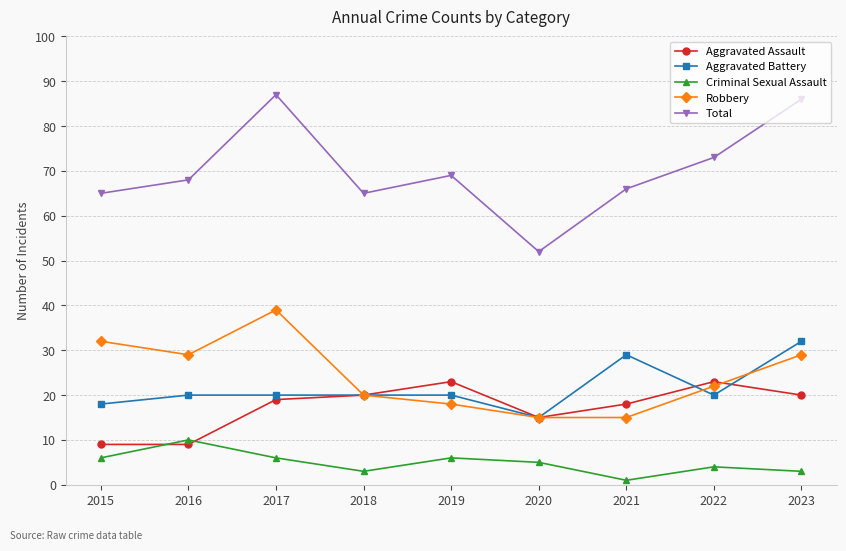

True or false: Aggravated Assault has more than 1 points higher than both neighbors.

True